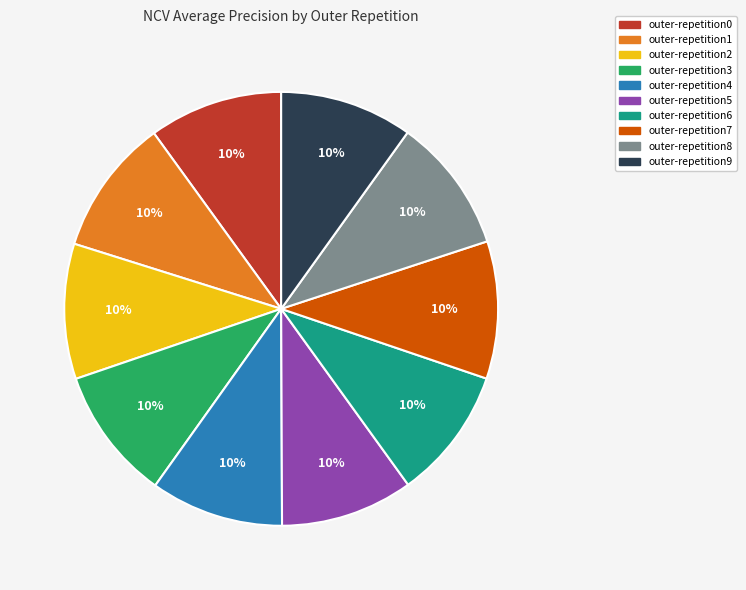

True or false: outer-repetition3 accounts for 1% of the total.

False